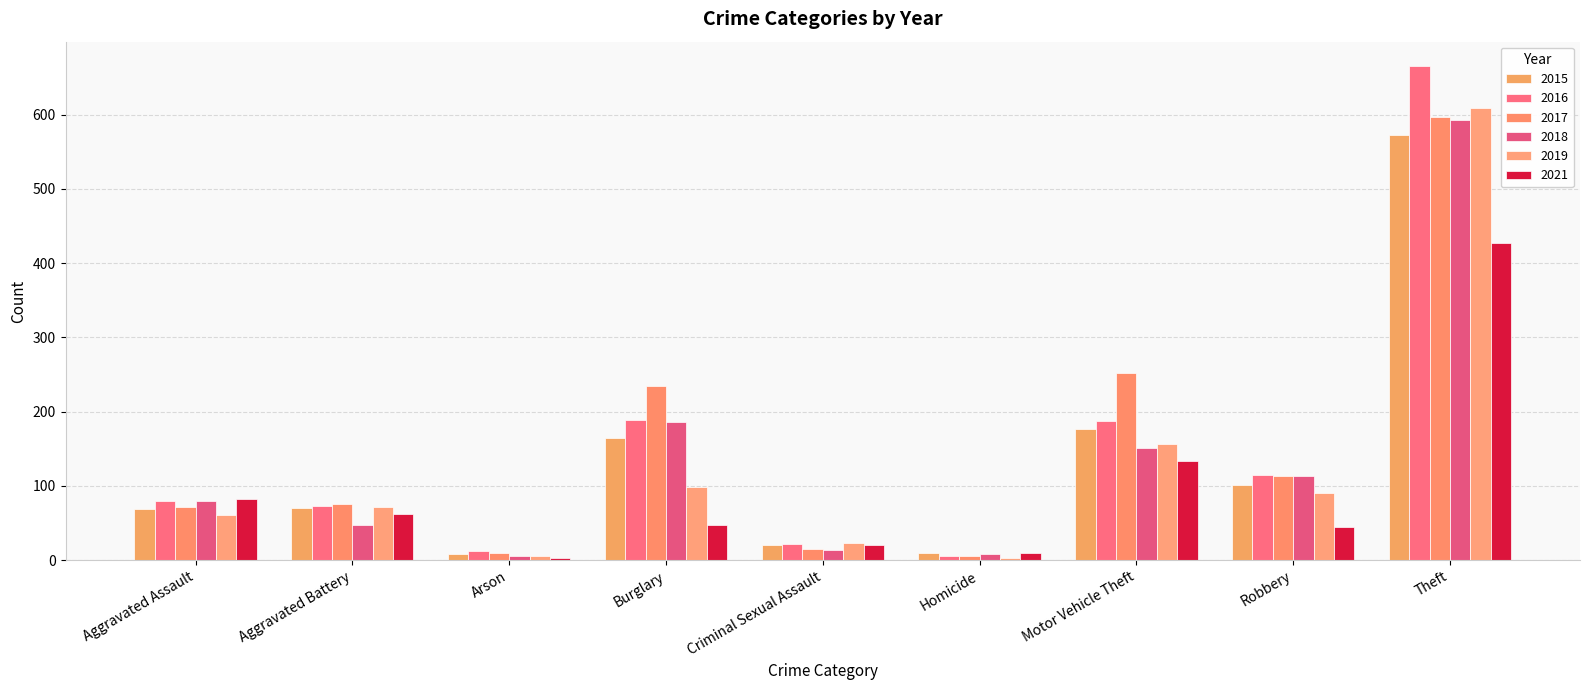

Between Burglary and Motor Vehicle Theft, which series saw the biggest shift?

2021